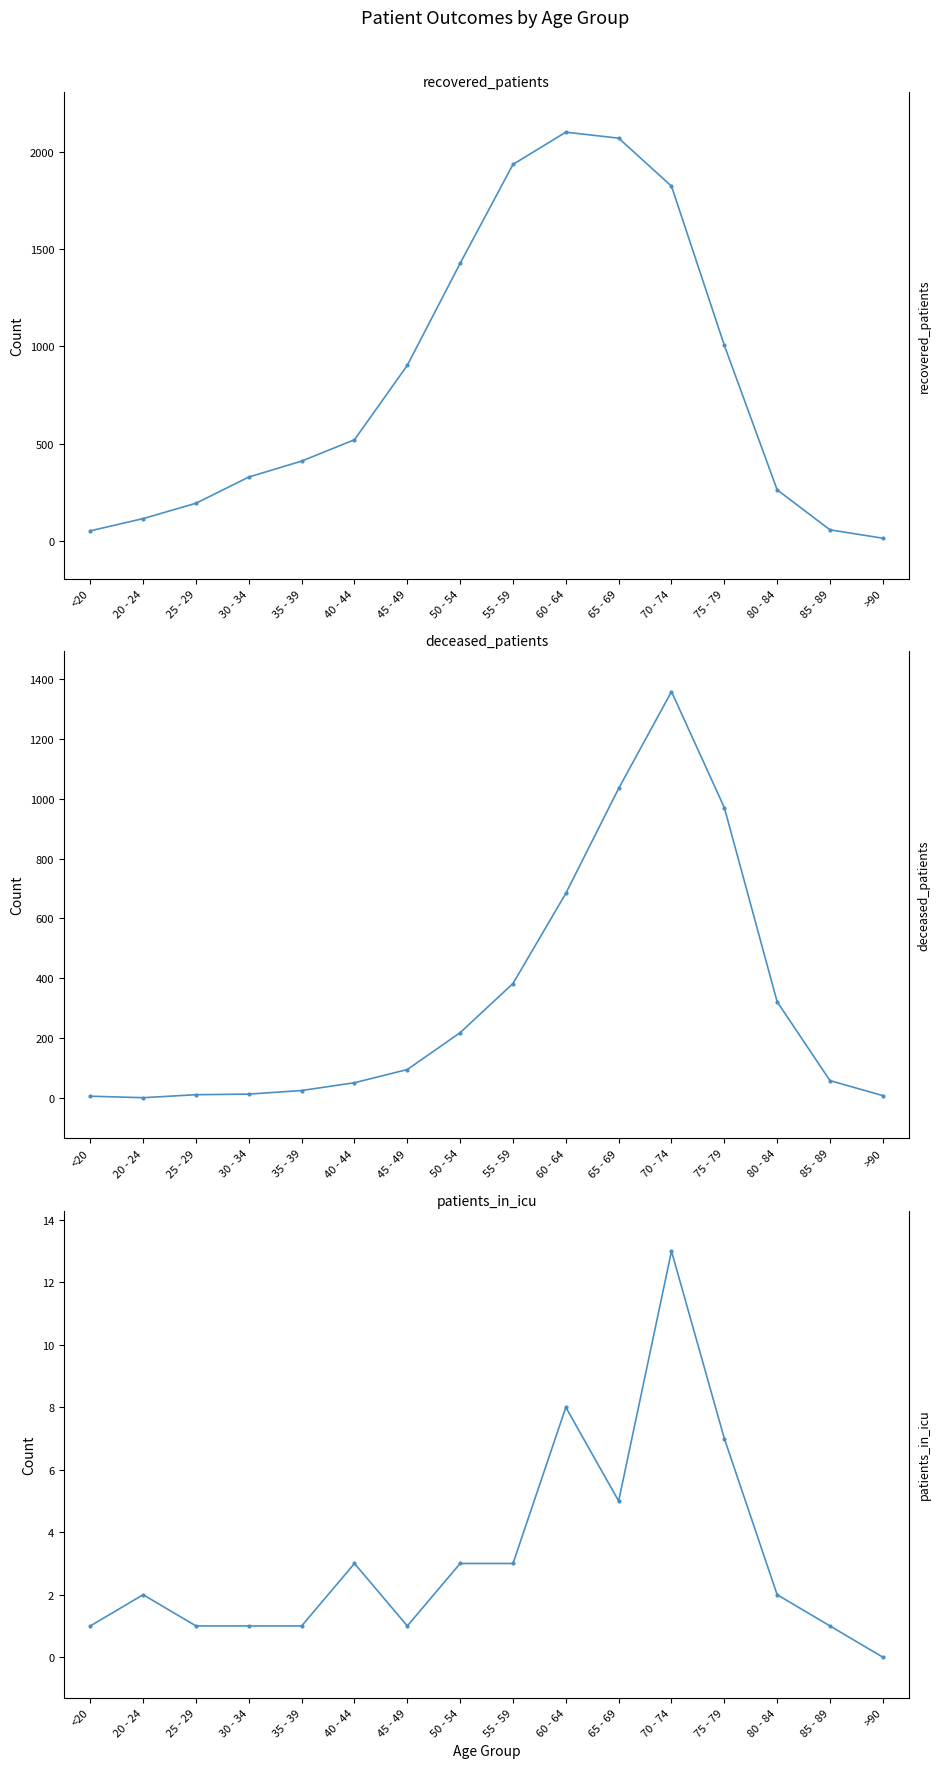

What are all the series names shown in the legend?

recovered_patients, deceased_patients, patients_in_icu